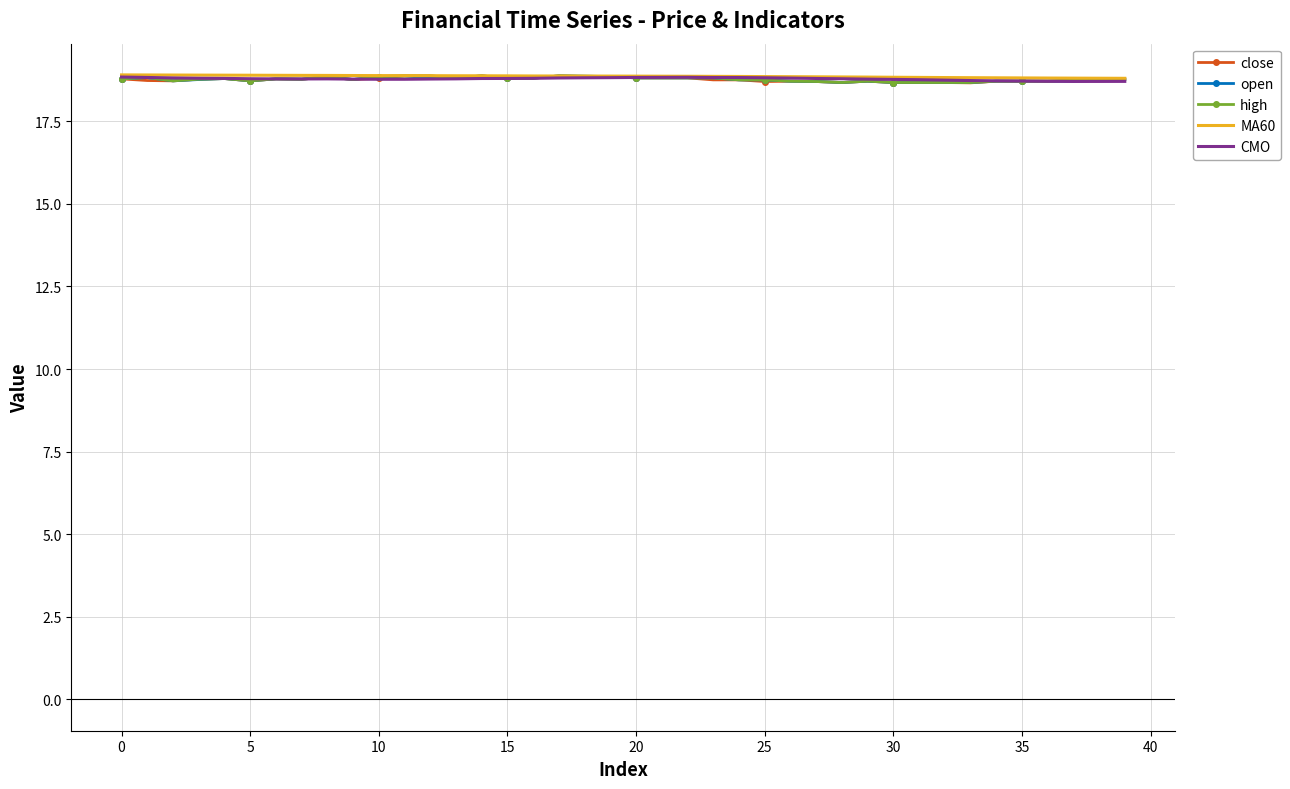

Which series has the widest spread of values?

close